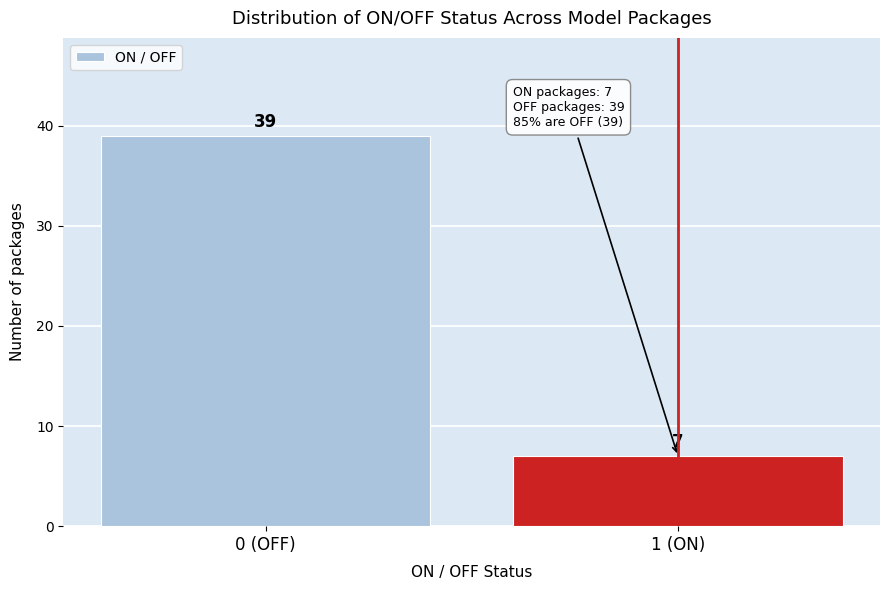

Reading left to right, transcribe all the data shown in this chart.

0 (OFF)=39	1 (ON)=7